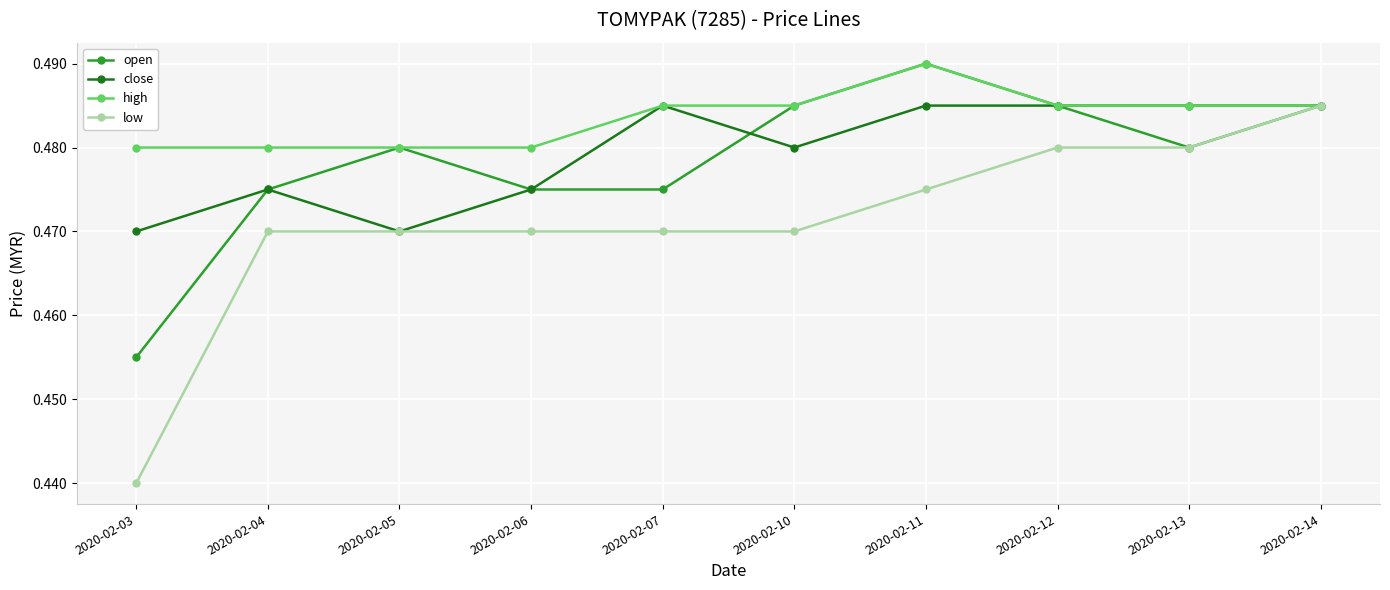

Which category has the lowest value in the low series?

2020-02-03